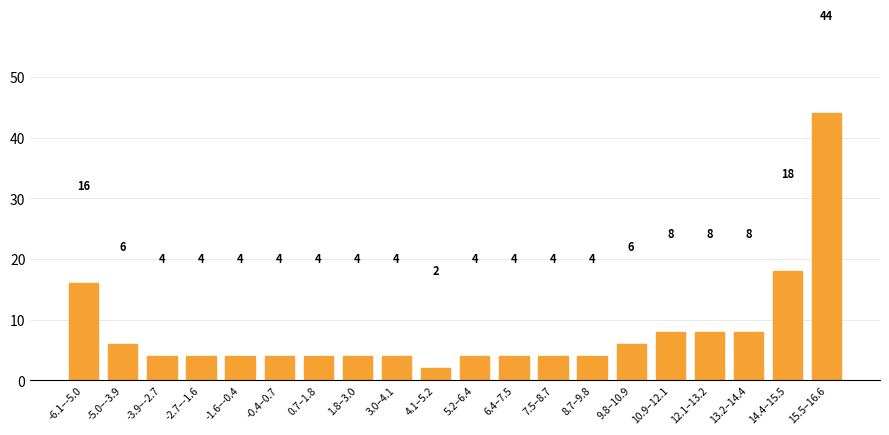

Reading left to right, list all the values displayed in this chart.

-6.1–-5.0=16	-5.0–-3.9=6	-3.9–-2.7=4	-2.7–-1.6=4	-1.6–-0.4=4	-0.4–0.7=4	0.7–1.8=4	1.8–3.0=4	3.0–4.1=4	4.1–5.2=2	5.2–6.4=4	6.4–7.5=4	7.5–8.7=4	8.7–9.8=4	9.8–10.9=6	10.9–12.1=8	12.1–13.2=8	13.2–14.4=8	14.4–15.5=18	15.5–16.6=44